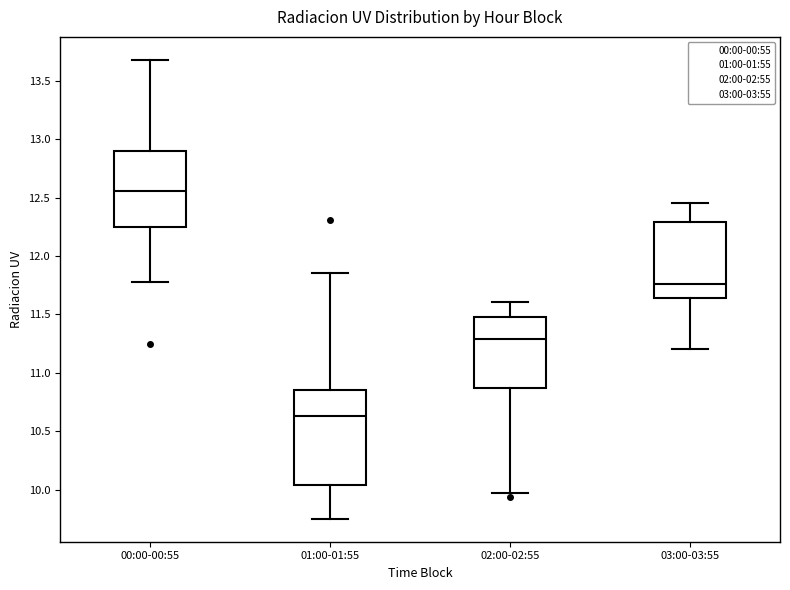

Where does the upper whisker of the box for 02:00-02:55 end on the y-axis? The values are not printed on the chart, so give them approximately, as read against the axis.

11.60